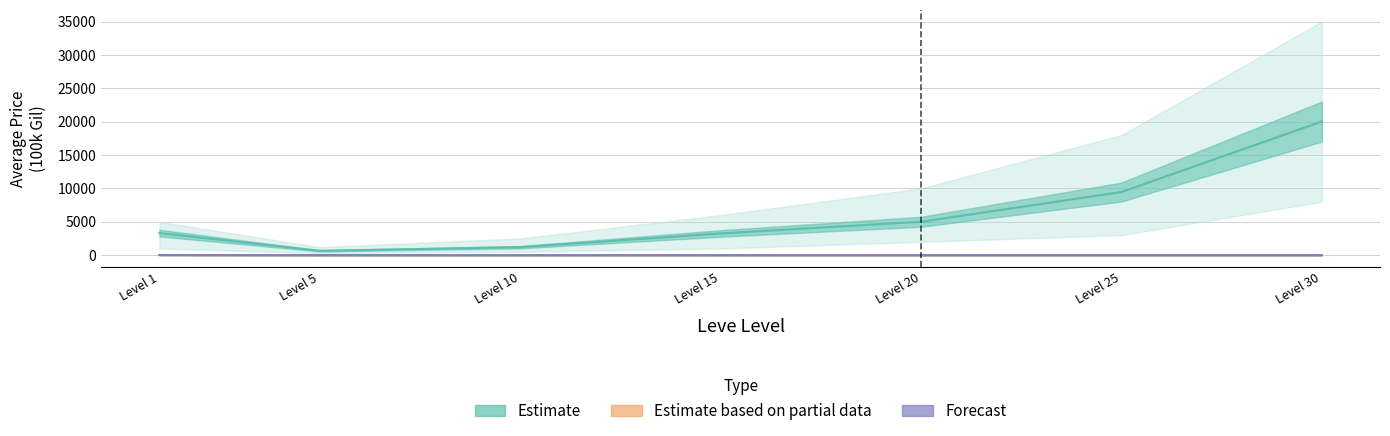

At which label does Estimate first exceed 3307?

Level 20